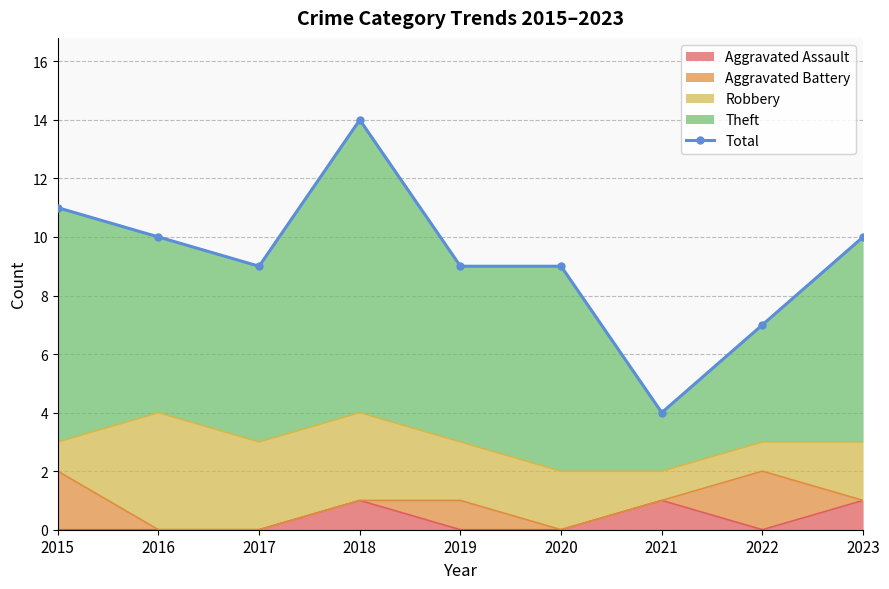

Rank the categories by value from highest to lowest.

2018, 2015, 2016, 2023, 2017, 2019, 2020, 2022, 2021